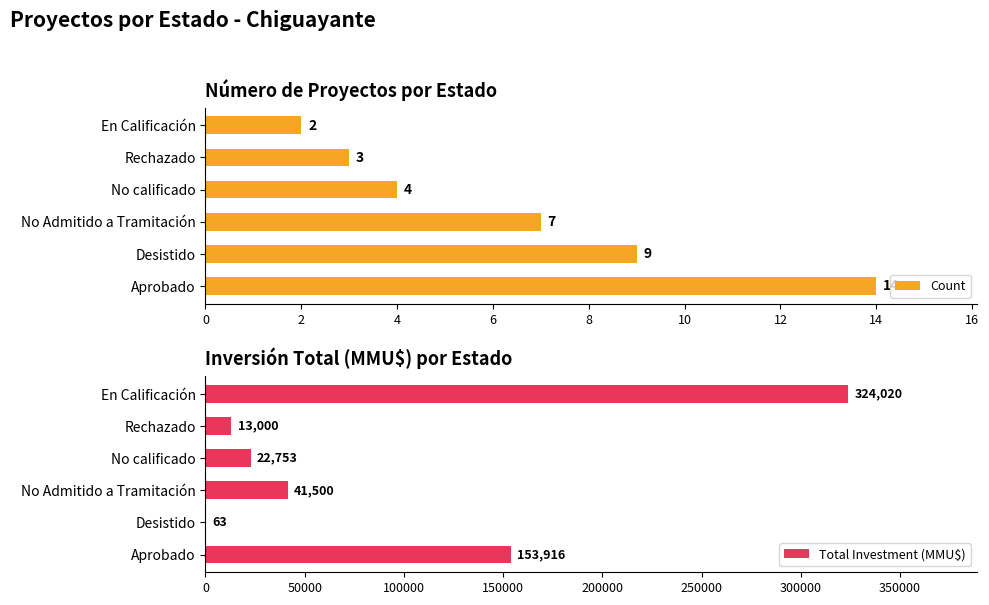

At which label does Count reach its peak?

Aprobado